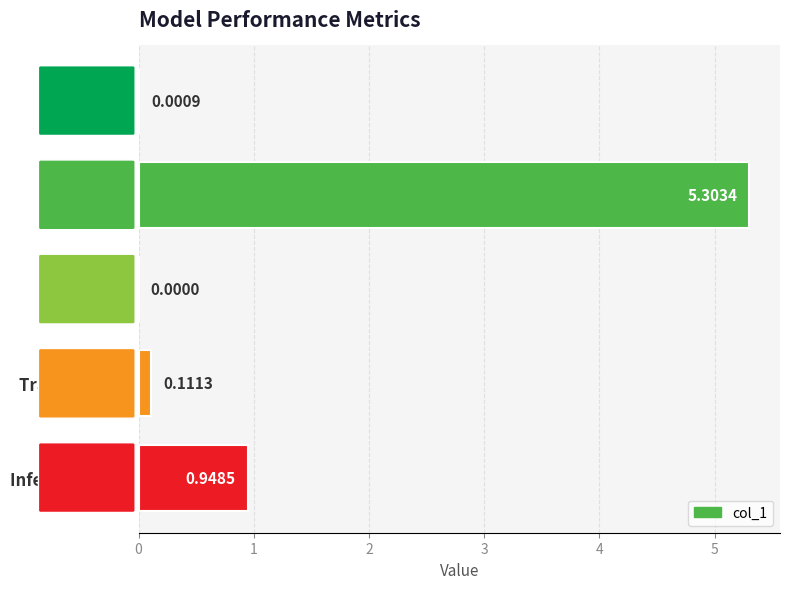

What is the change in value from MSE to MAPE?

+5.3